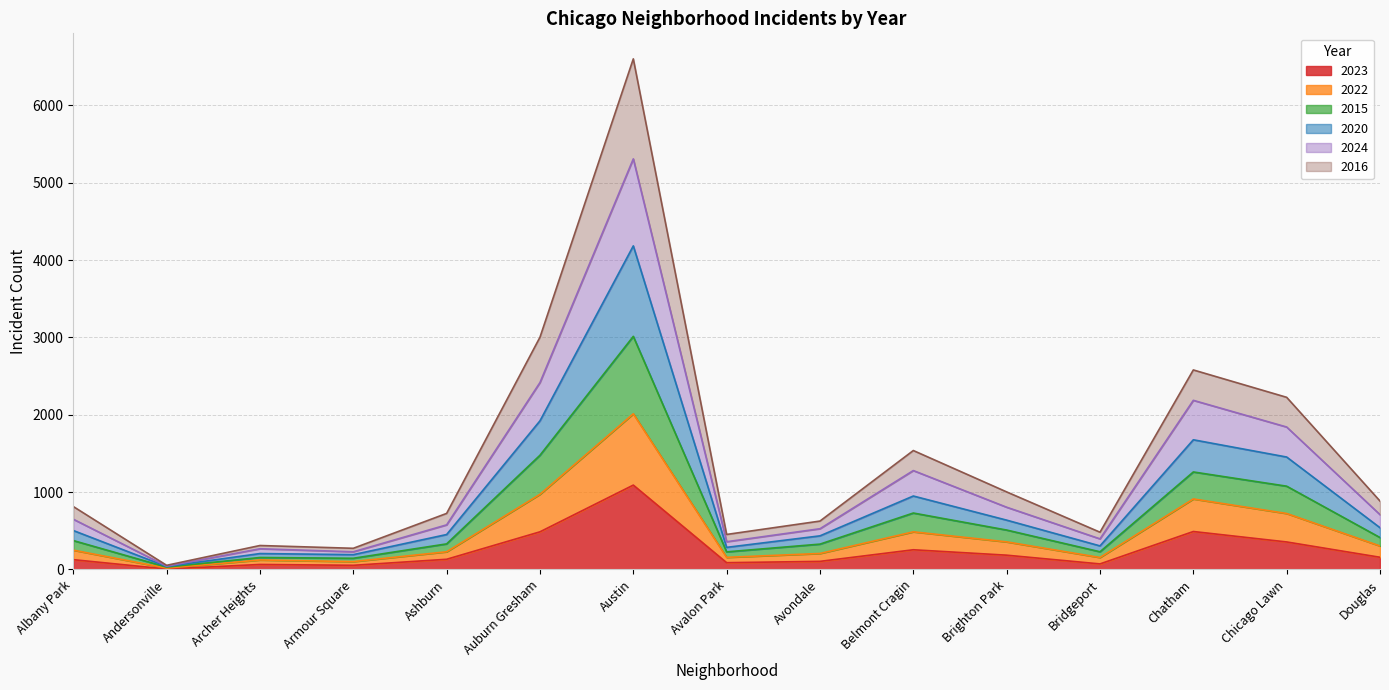

At which label does 2023 reach its peak?

Austin